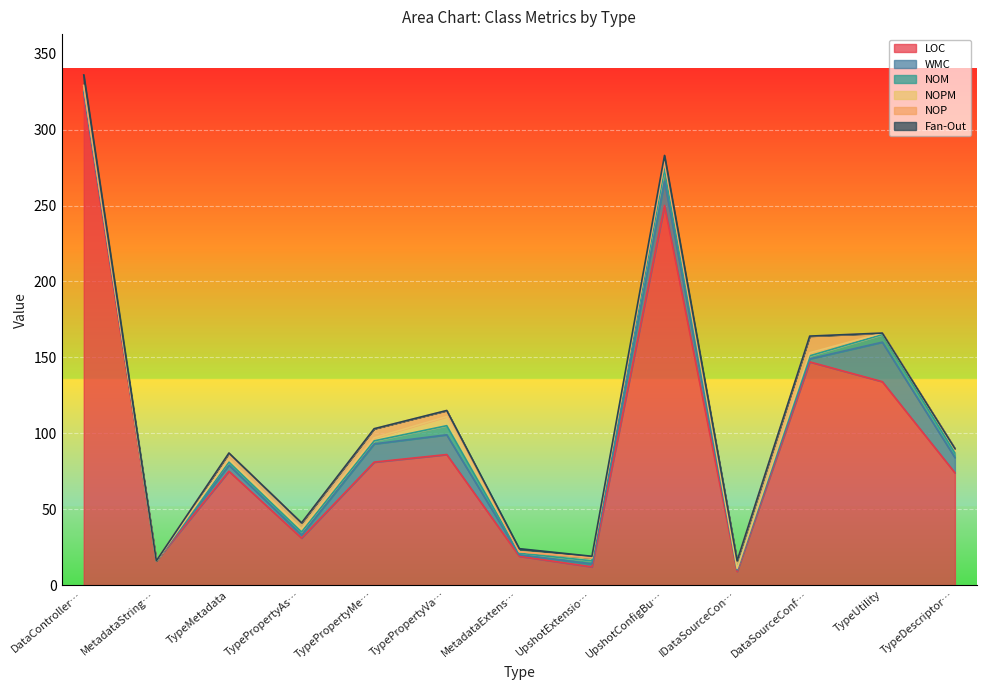

At which category is the sum across all series the highest?

DataController…